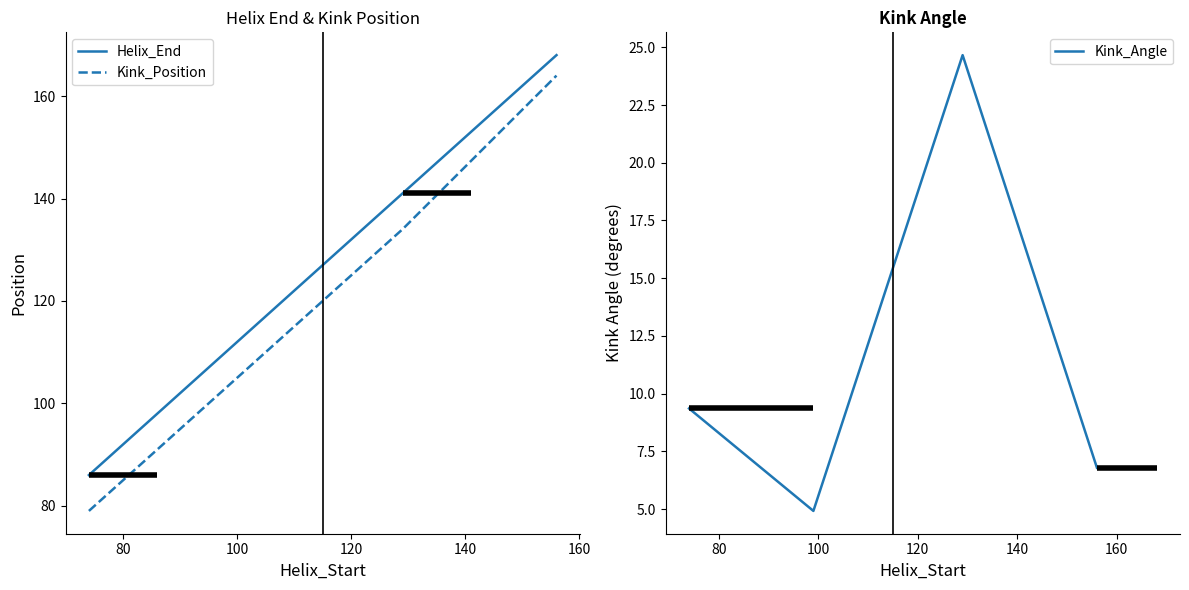

True or false: Kink_Position and Helix_End intersect in this chart.

False